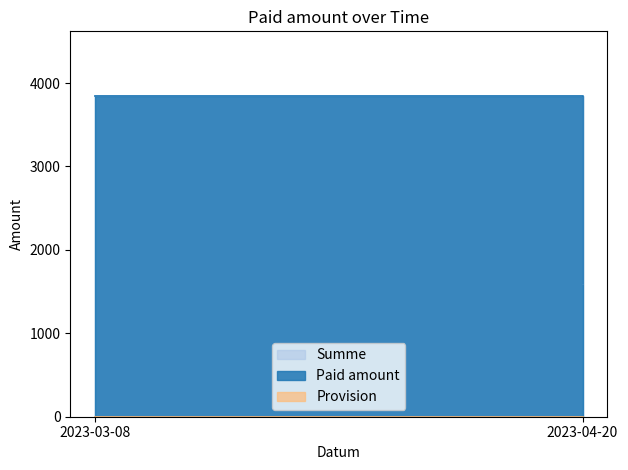

The value of Paid amount at 2023-03-08 is 6150.8. True or false?

False